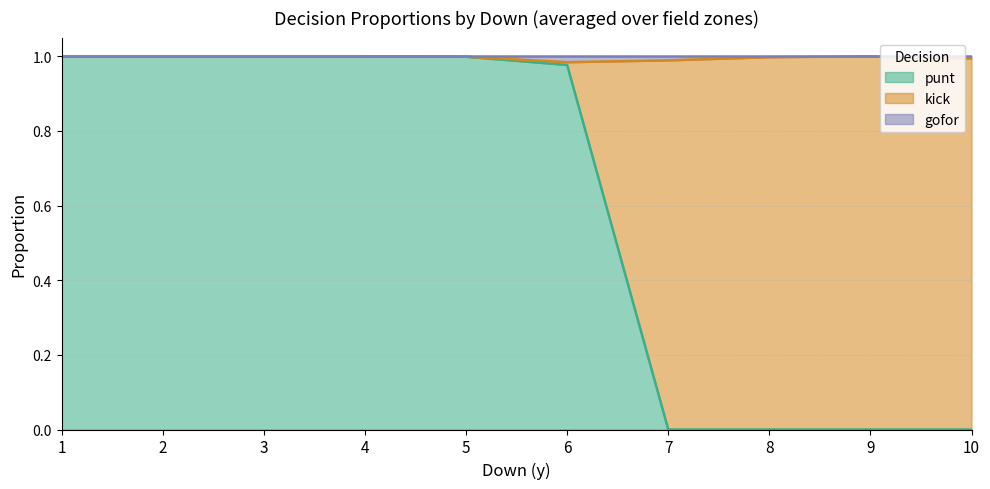

How many interior local valleys does the gofor series have?

1